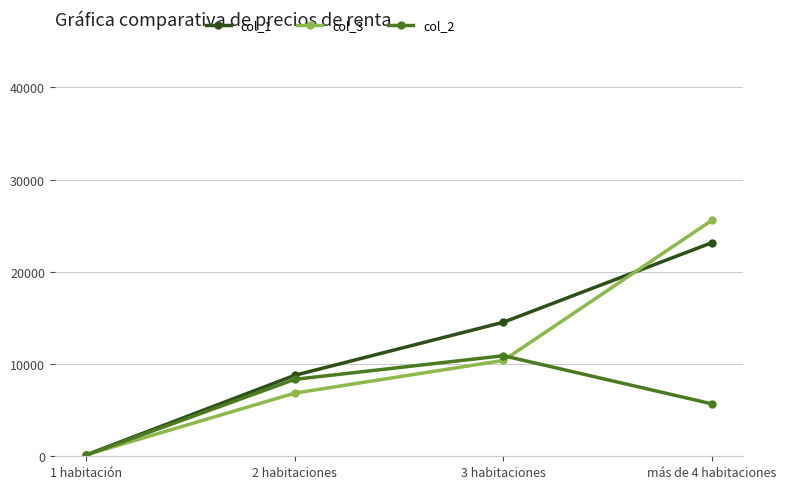

After their last crossing, which series has the higher values: col_3 or col_2?

col_3